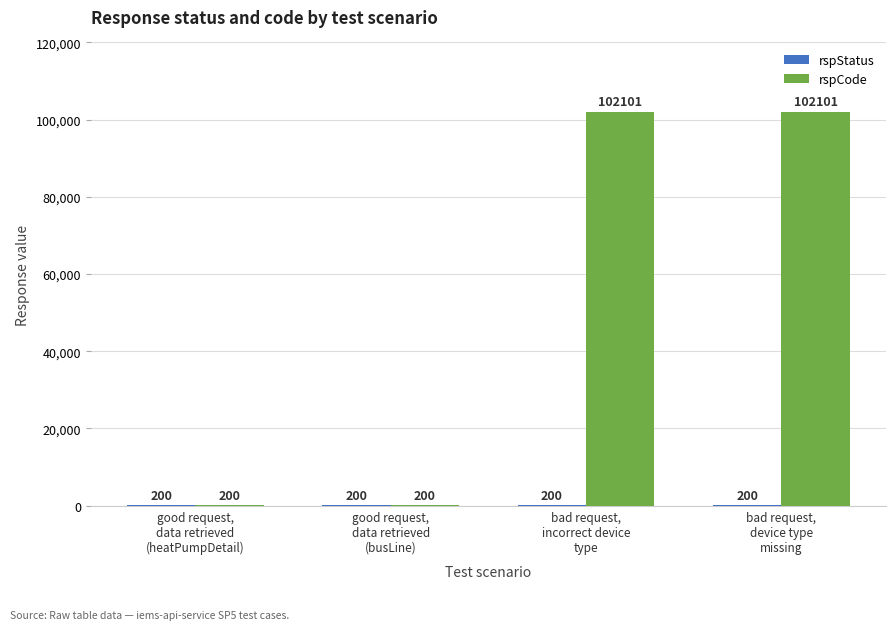

Which series has the largest total across all categories?

rspCode